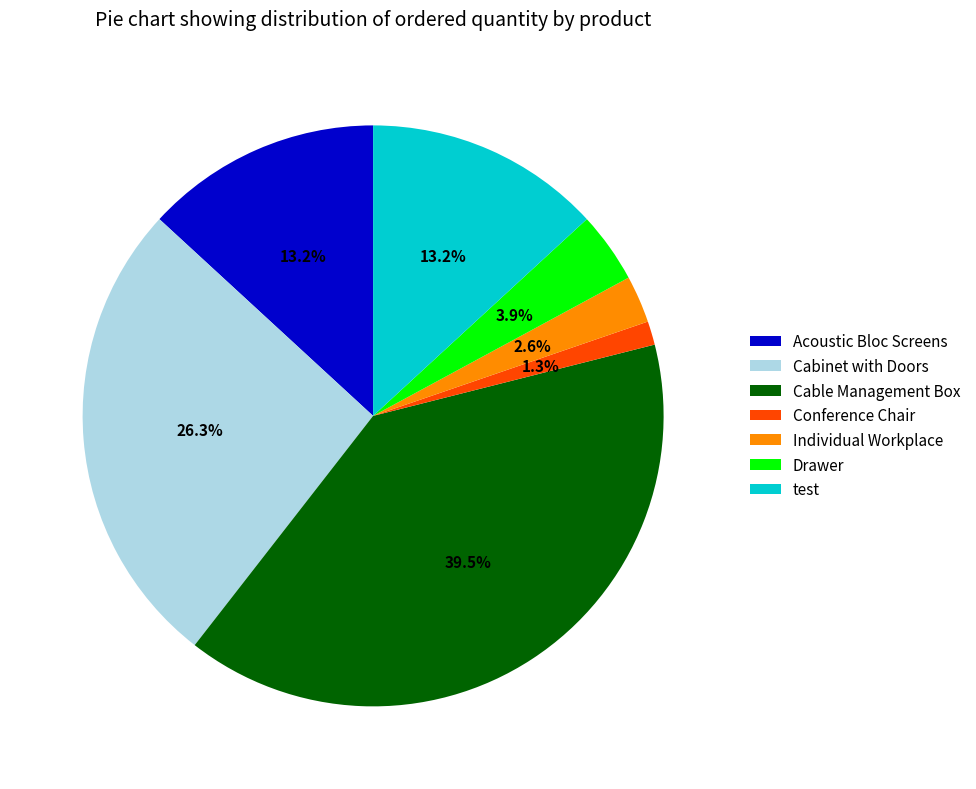

To the nearest percent, what is the difference between the largest and smallest slice percentages?

38%